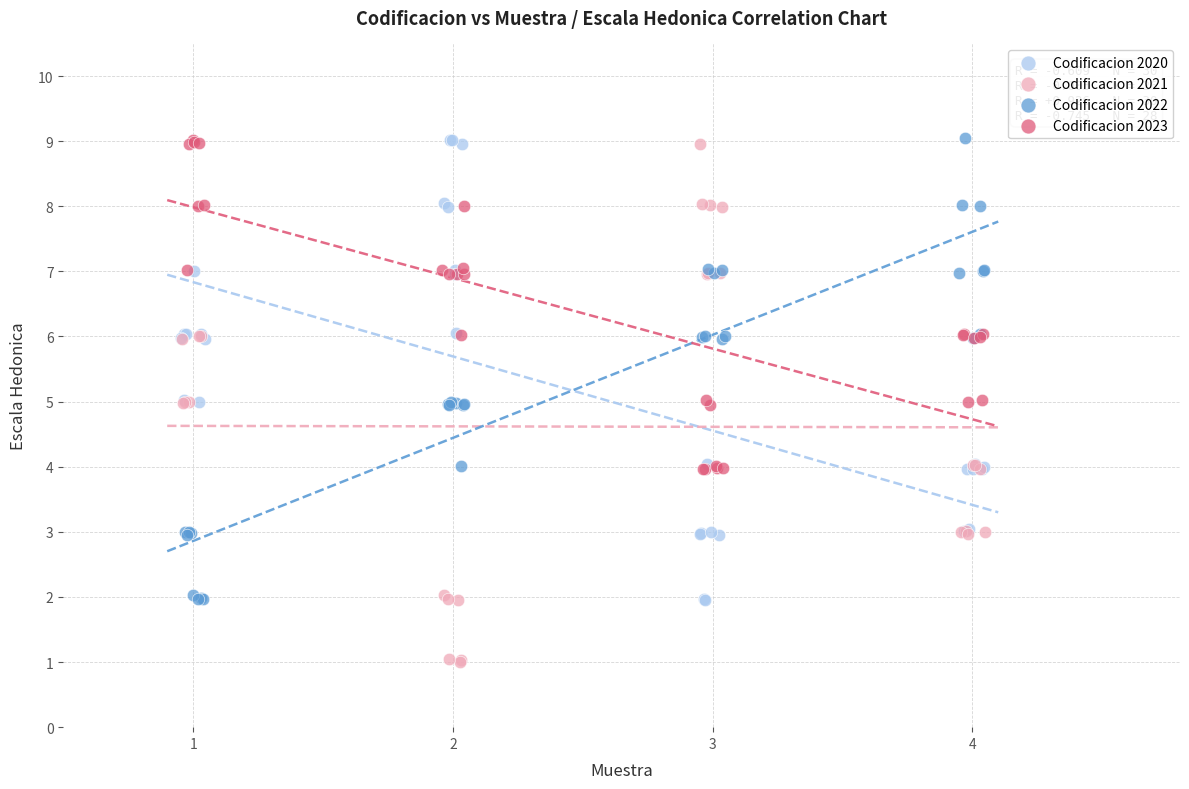

What are all the series names shown in the legend?

Codificacion 2020, Codificacion 2021, Codificacion 2022, Codificacion 2023